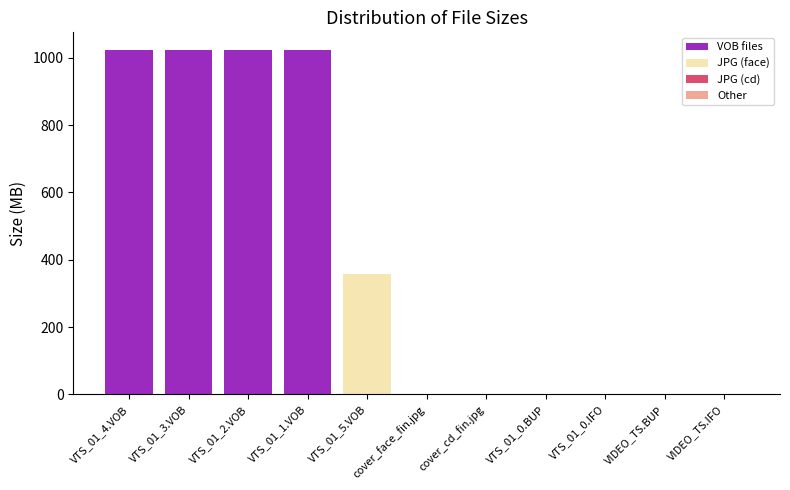

At which label is the value closest to 512?

VTS_01_5.VOB